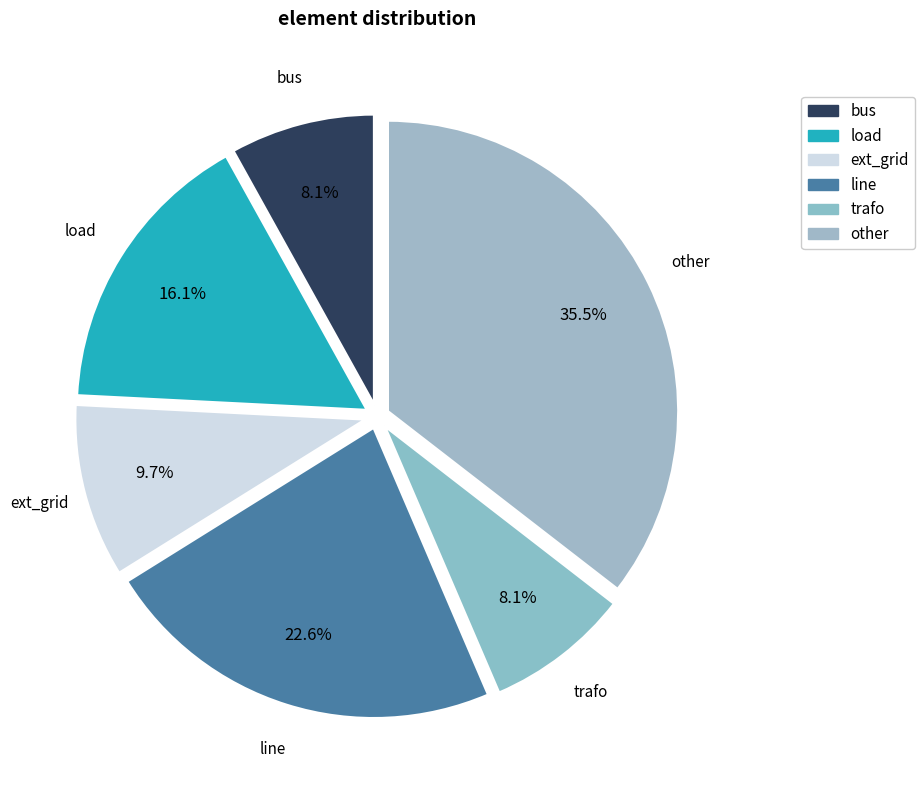

Count the number of slices in the pie.

6